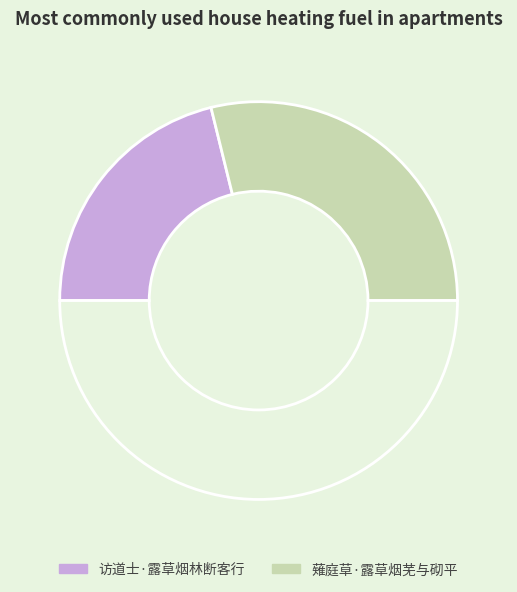

What is the largest slice in the pie chart?

薙庭草·露草烟芜与砌平